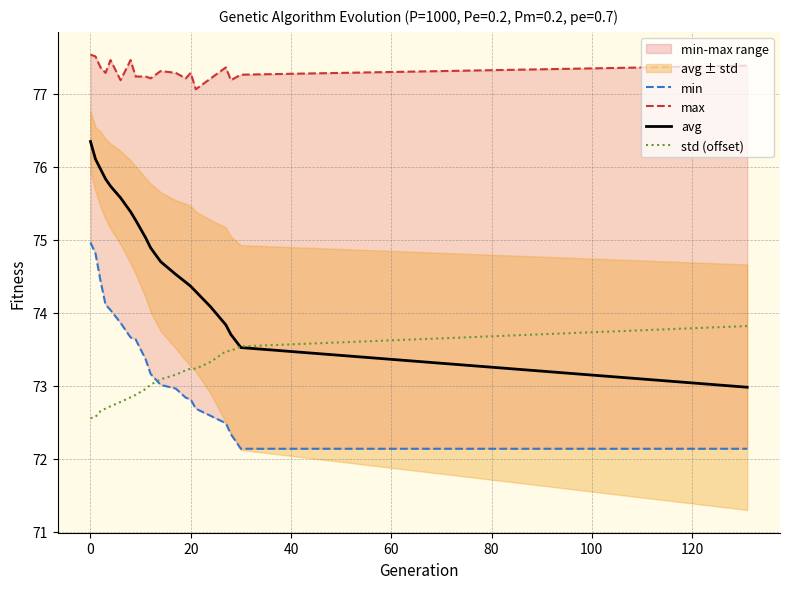

True or false: min and avg cross at least once.

False